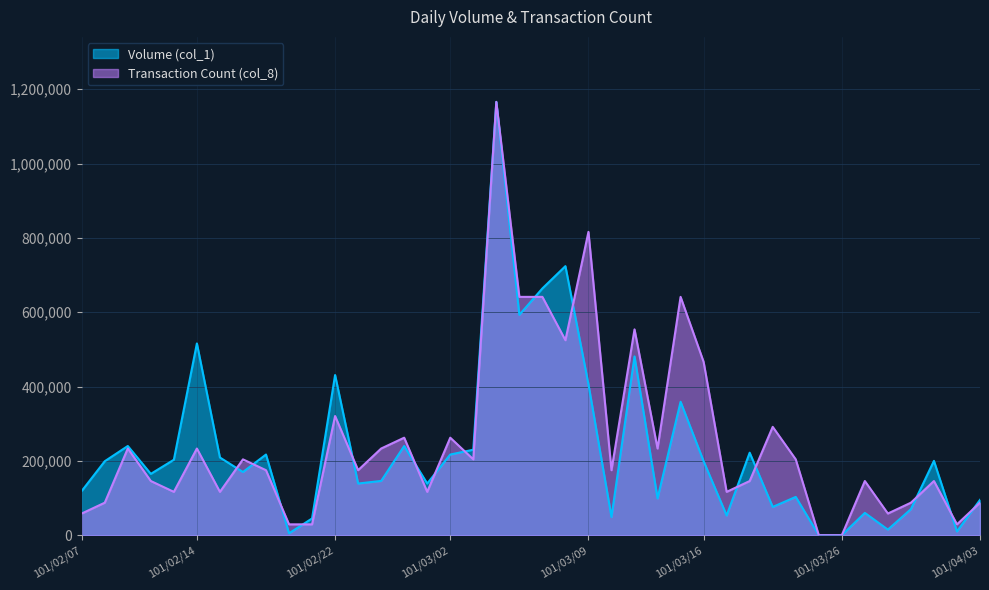

At which label does Transaction Count (col_8) reach its peak?

101/03/05